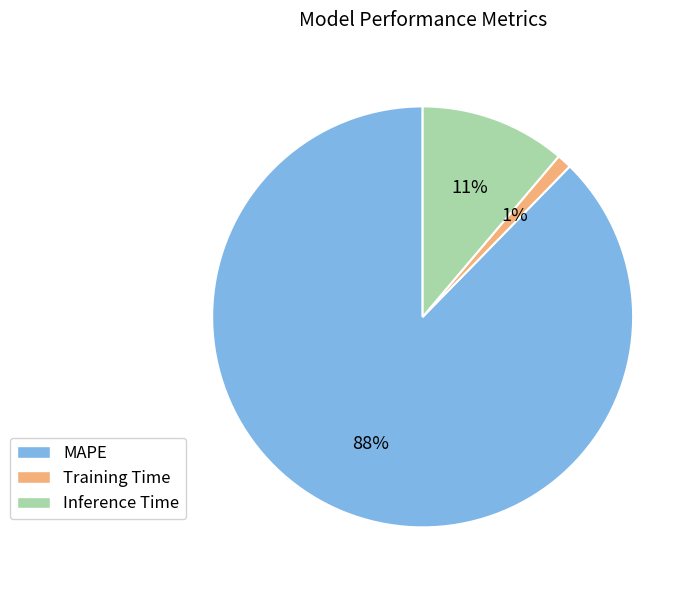

Does any single category account for the majority?

Yes